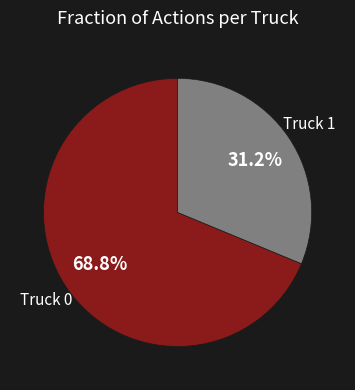

True or false: Truck 1 accounts for 31% of the total.

True